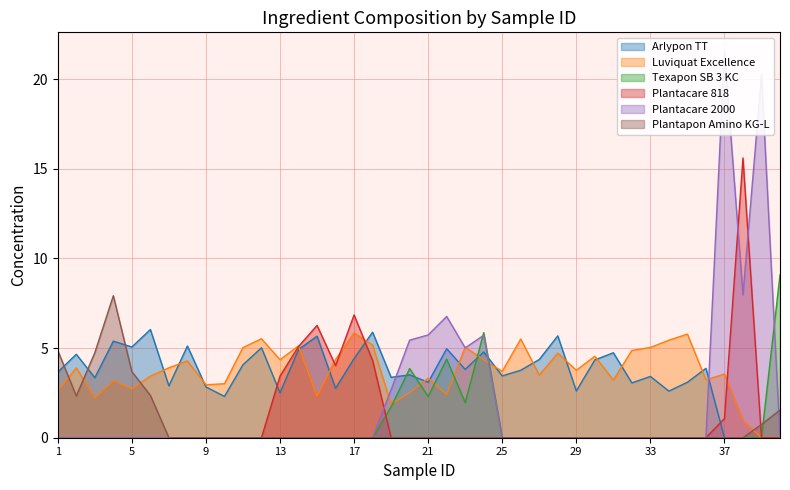

In Luviquat Excellence, how many points are lower than both neighbors (excluding endpoints)?

12